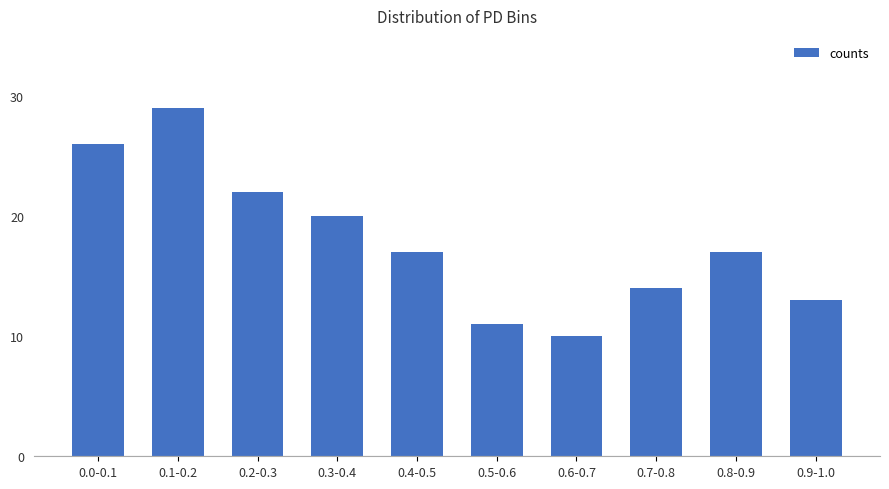

Are the bars horizontal?

No